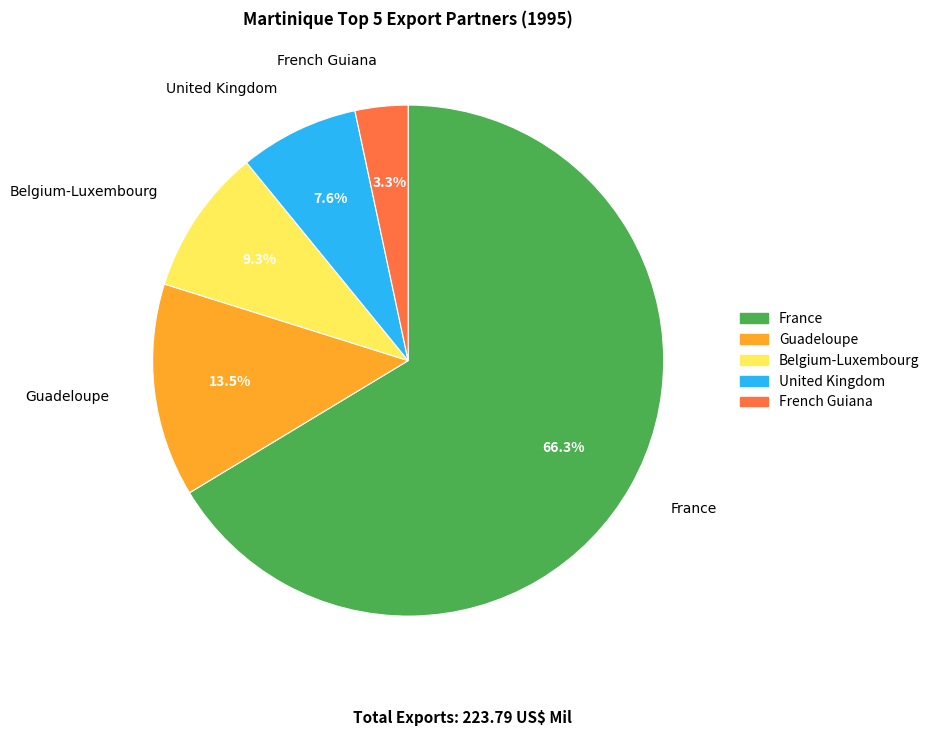

To the nearest percent, what is the difference between the largest and smallest slice percentages?

63%